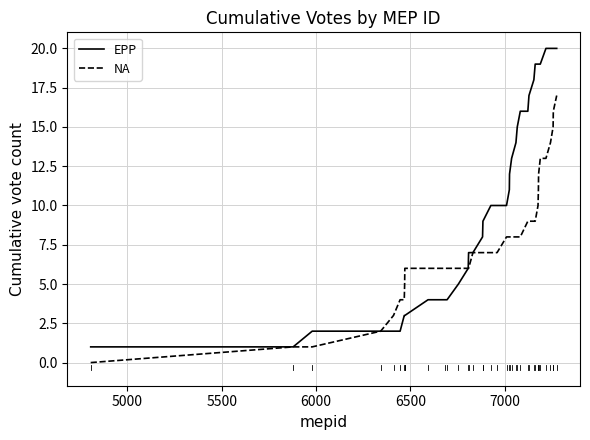

Which series has the largest total across all categories?

EPP